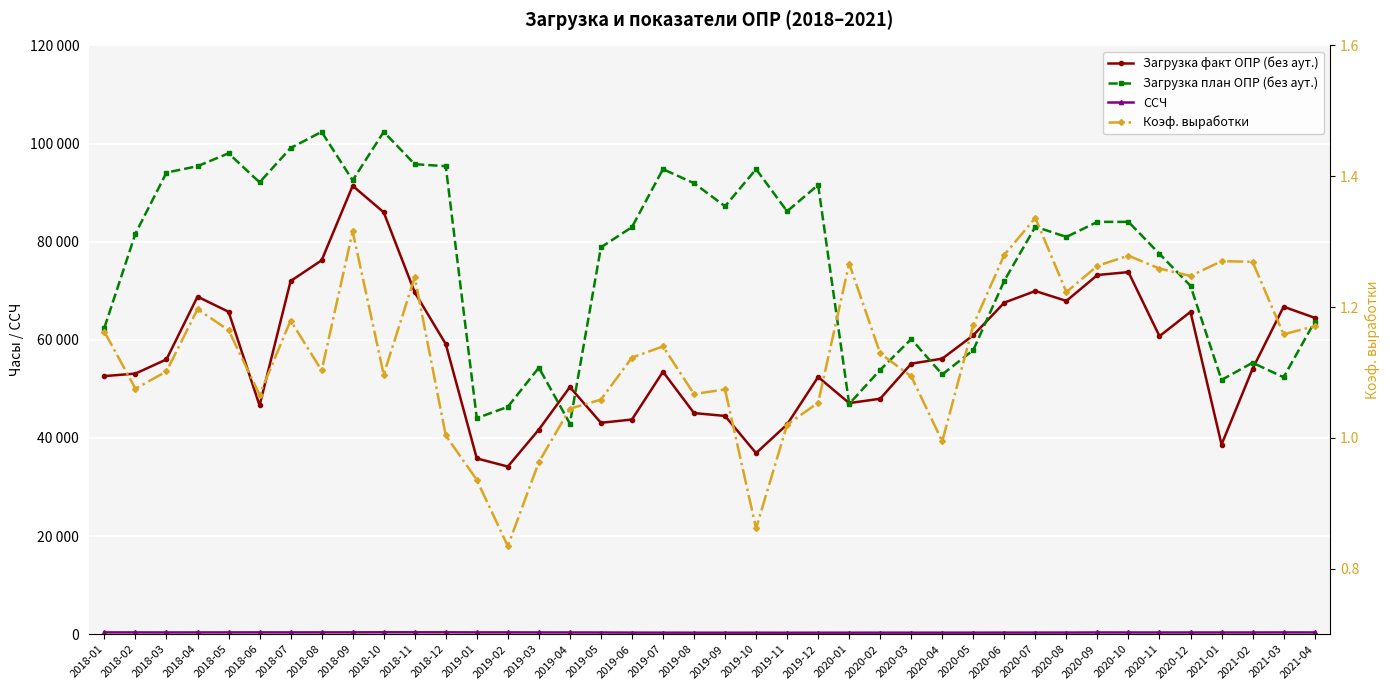

Rank the categories by Загрузка план ОПР (без аут.) value from highest to lowest.

2018-08, 2018-10, 2018-07, 2018-05, 2018-11, 2018-04, 2018-12, 2019-07, 2019-10, 2018-03, 2018-09, 2018-06, 2019-08, 2019-12, 2019-09, 2019-11, 2020-09, 2020-10, 2020-07, 2019-06, 2018-02, 2020-08, 2019-05, 2020-11, 2020-06, 2020-12, 2021-04, 2018-01, 2020-03, 2020-05, 2021-02, 2019-03, 2020-02, 2020-04, 2021-03, 2021-01, 2020-01, 2019-02, 2019-01, 2019-04